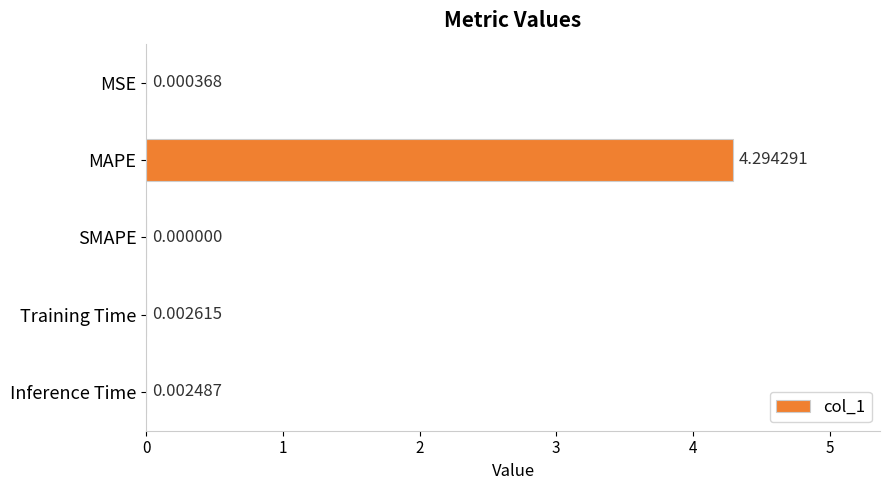

What is the sum of the values at SMAPE and MAPE?

4.3